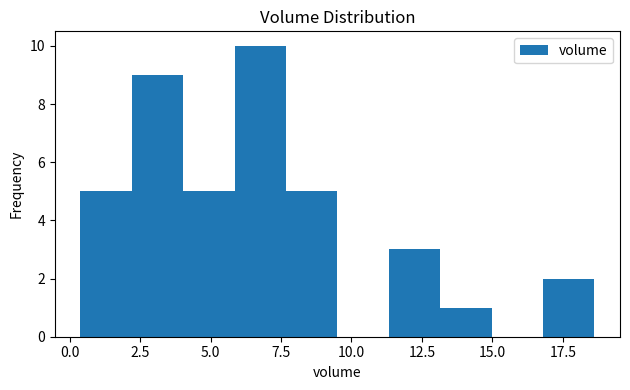

Read against the x-axis, roughly where is the centre of the tallest bar?

7.0